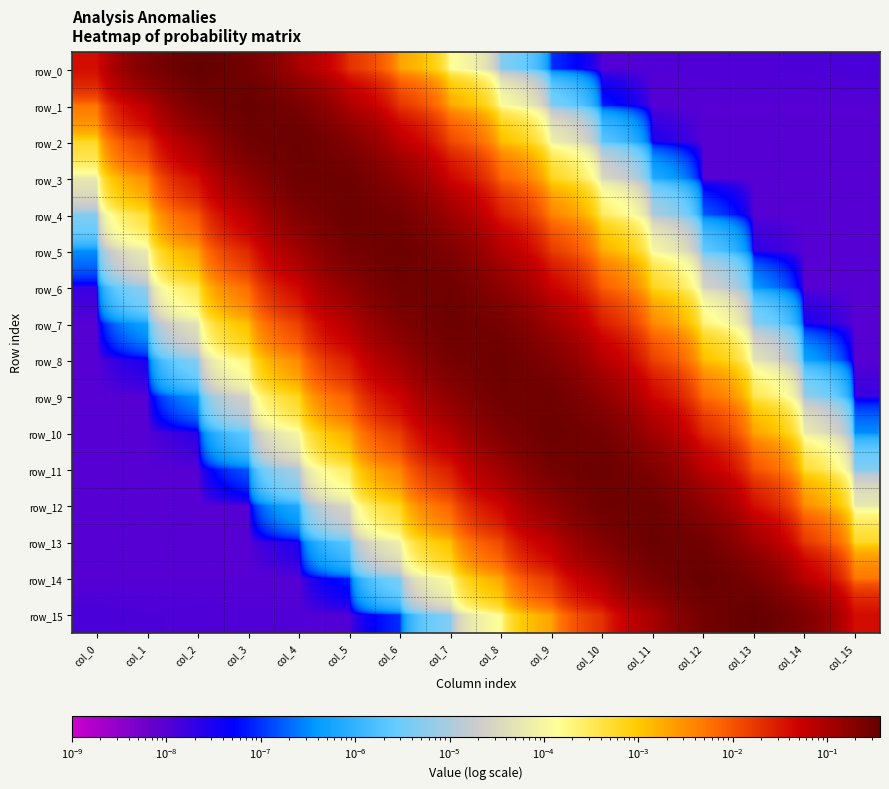

Which has a higher value, col_11 or col_5?

col_5